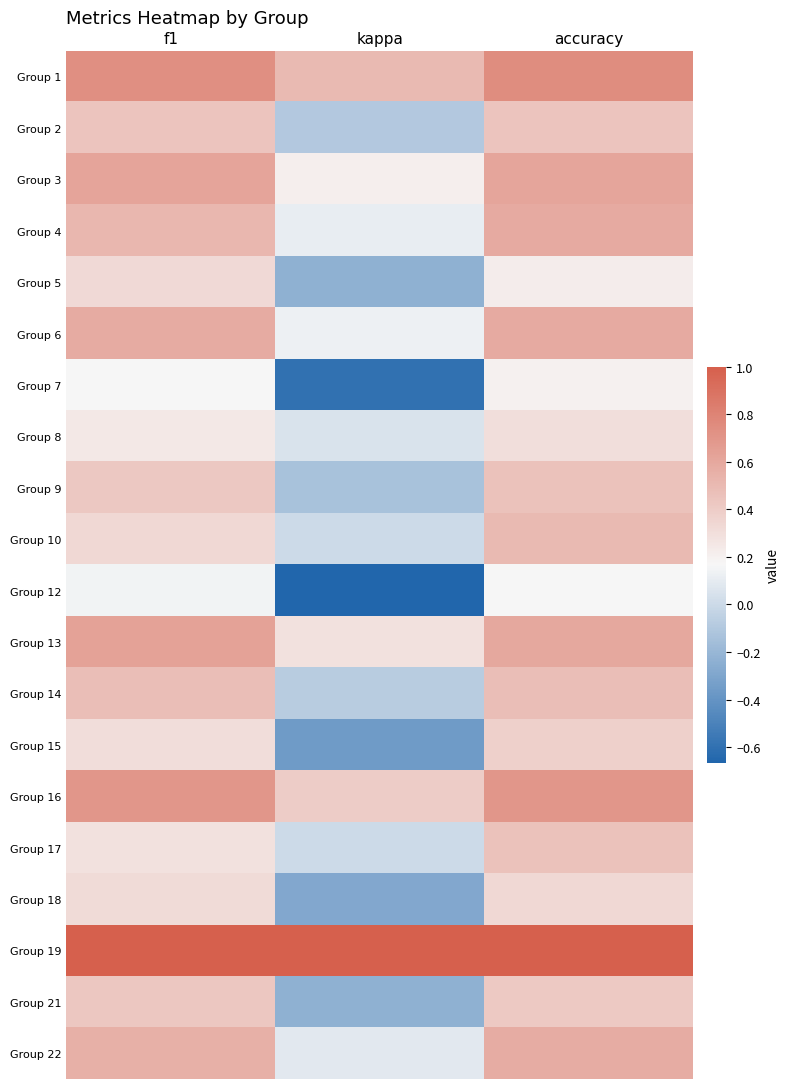

At which category is the sum across all series the highest?

accuracy